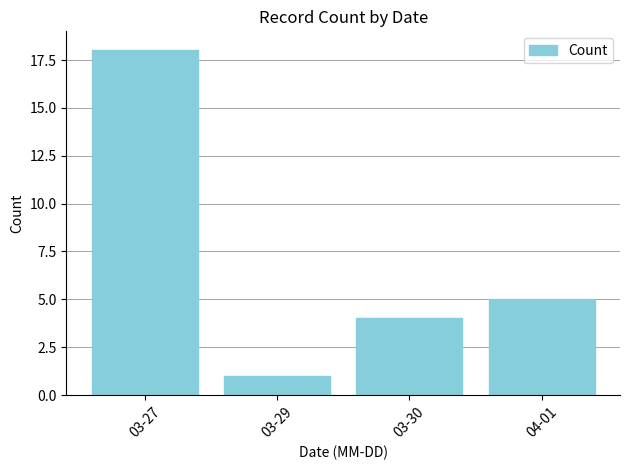

List the labels in order of value, smallest first.

03-29, 03-30, 04-01, 03-27